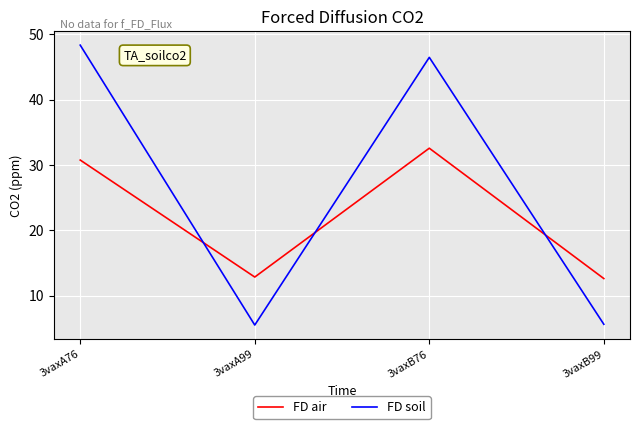

What is the minimum value shown in the chart?

5.5